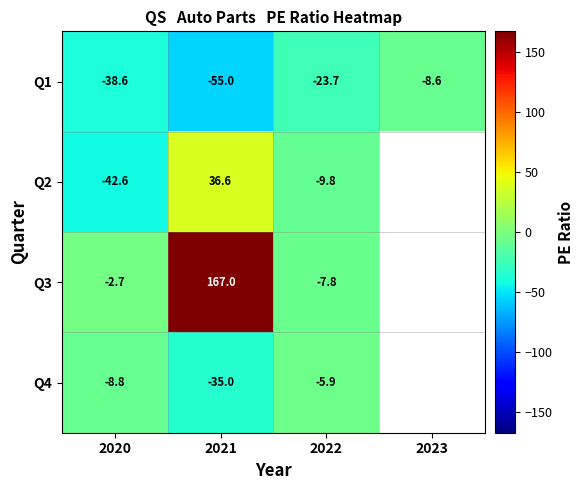

How many values in the Q1 series are below -23?

3